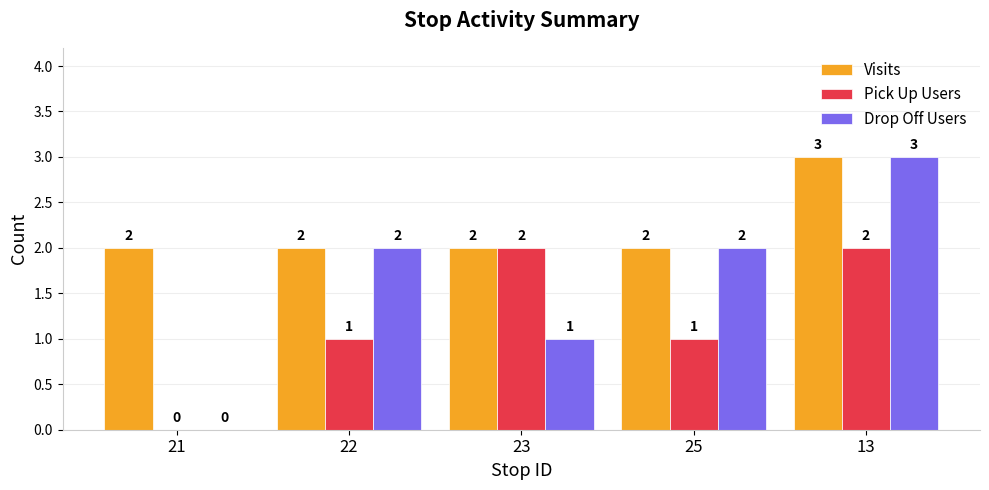

Read the Pick Up Users value at 22.

1